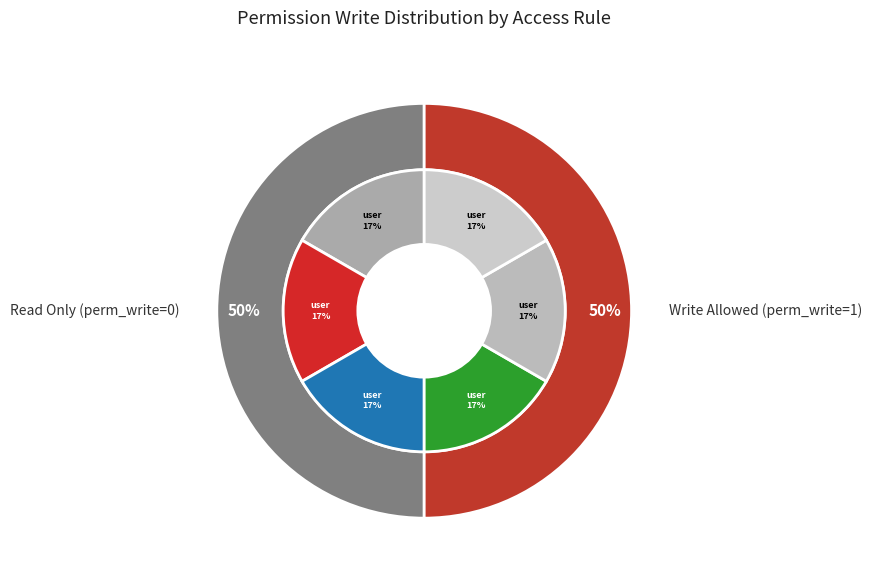

Is ao.gardien.user the majority of the pie?

No